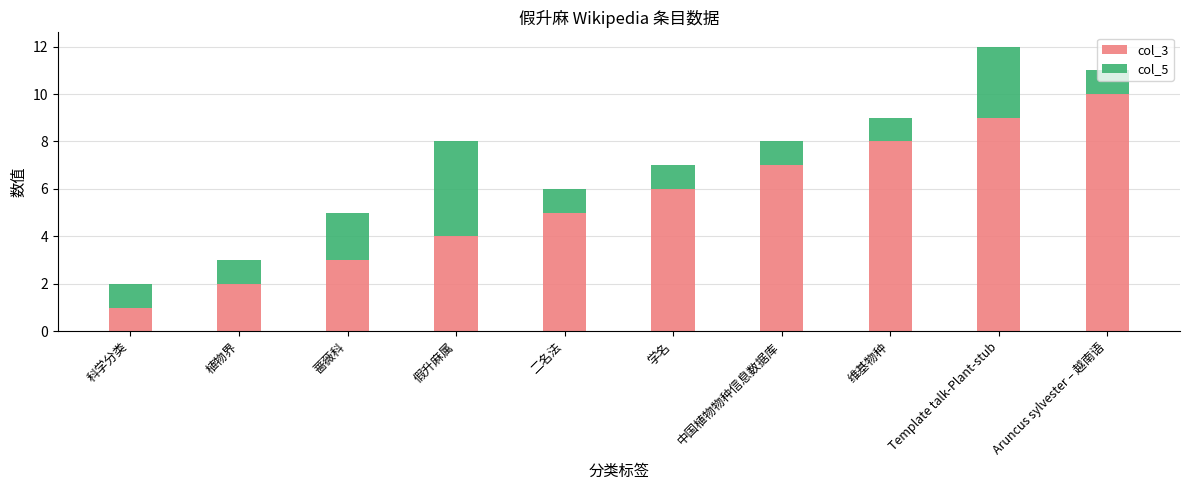

What is the total value across all series at 维基物种?

9